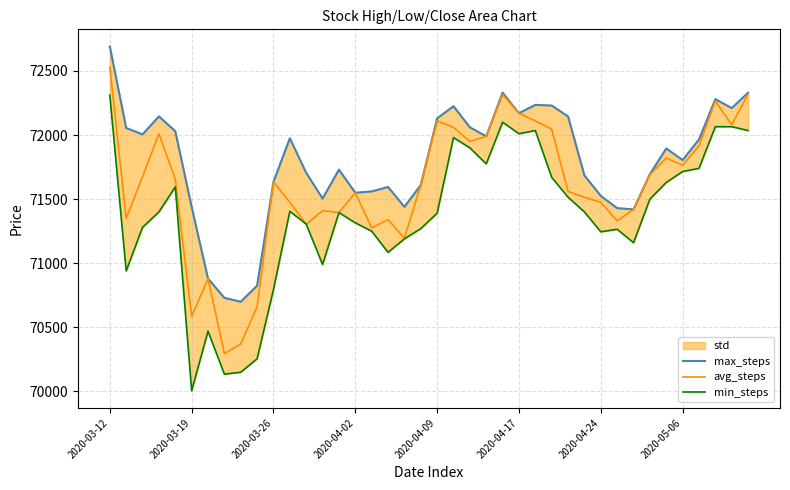

Which series has the largest total across all categories?

max_steps